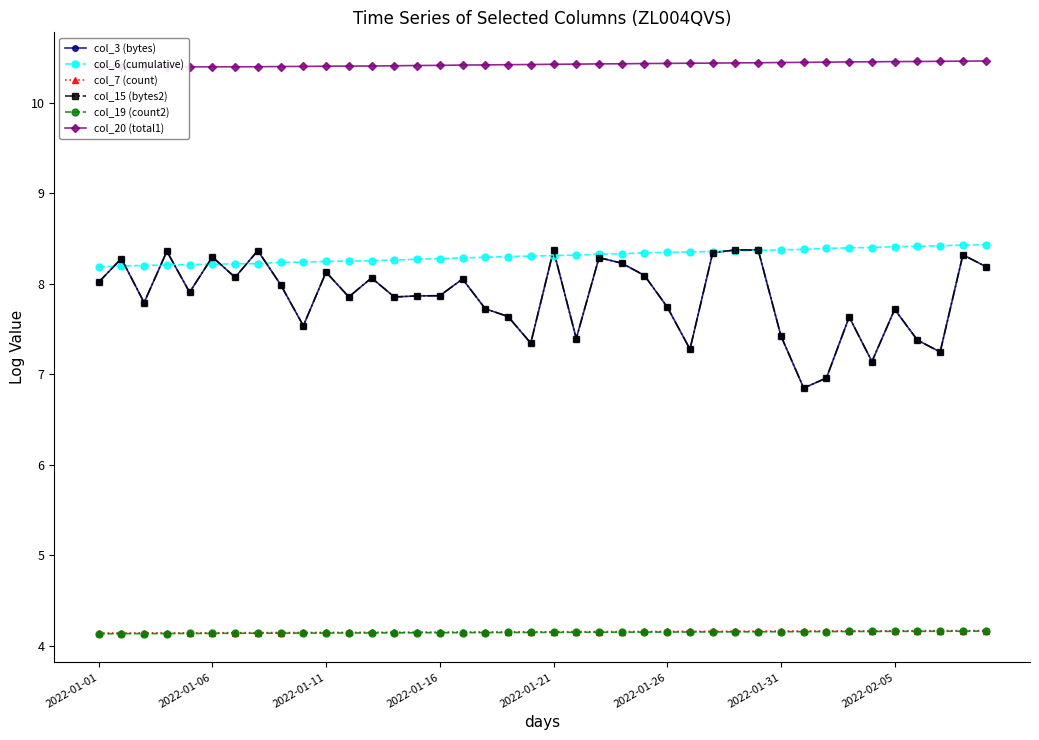

What is the greatest value displayed?

10.5